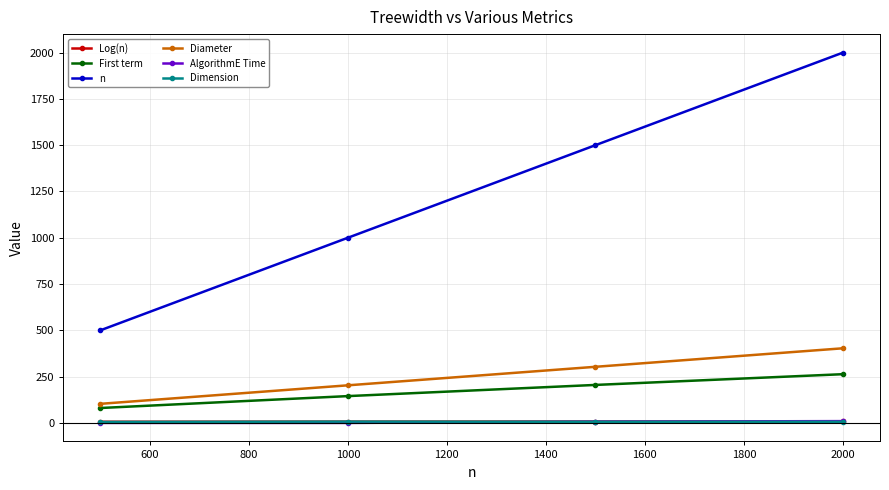

Which series has the widest spread of values?

n